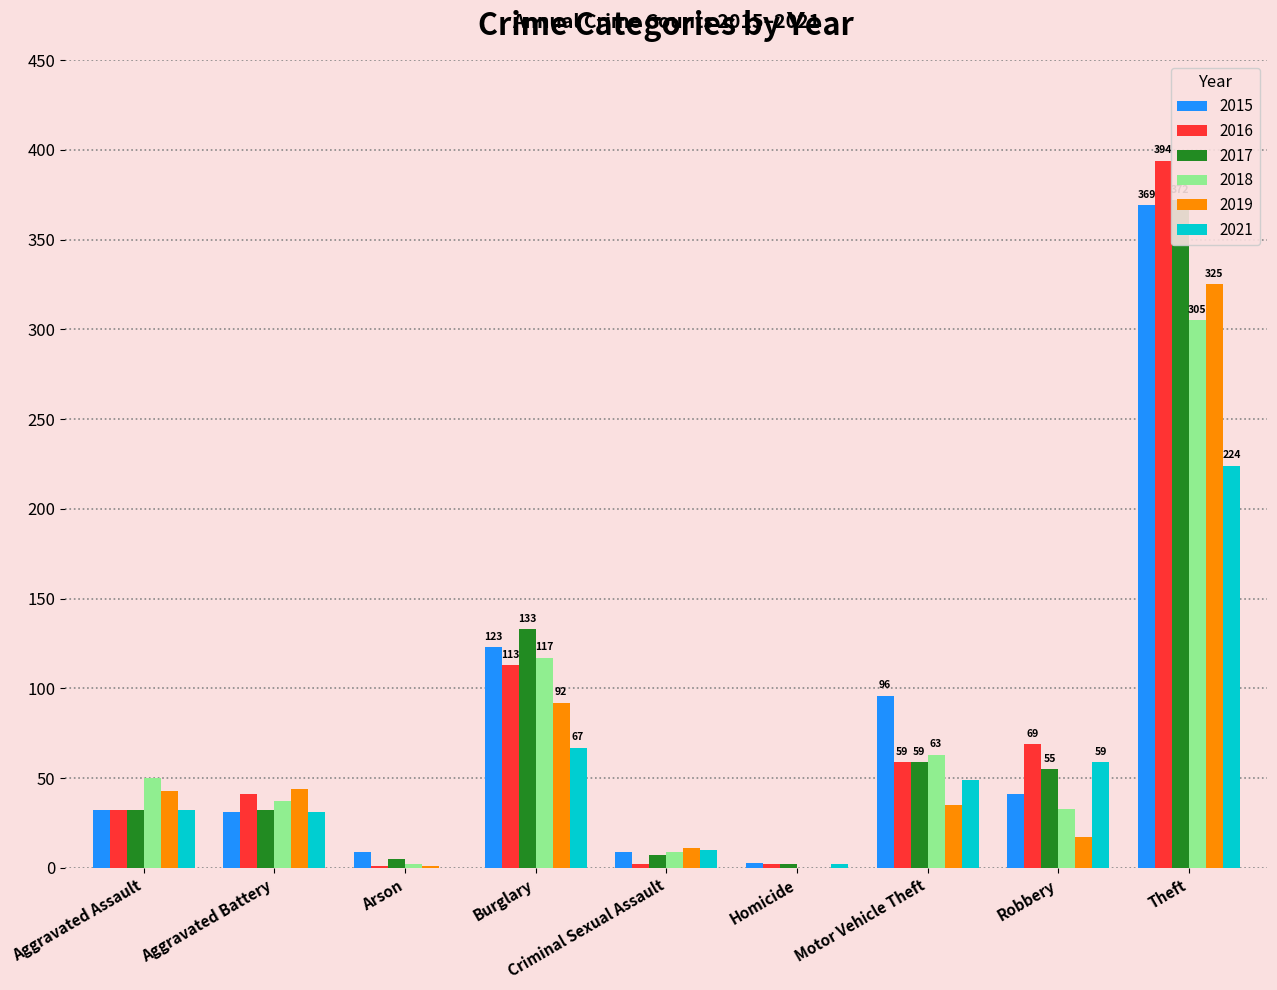

Reading right to left, transcribe all the data shown in this chart.

2015: 369	41	96	3	9	123	9	31	32
2016: 394	69	59	2	2	113	1	41	32
2017: 372	55	59	2	7	133	5	32	32
2018: 305	33	63	0	9	117	2	37	50
2019: 325	17	35	0	11	92	1	44	43
2021: 224	59	49	2	10	67	0	31	32